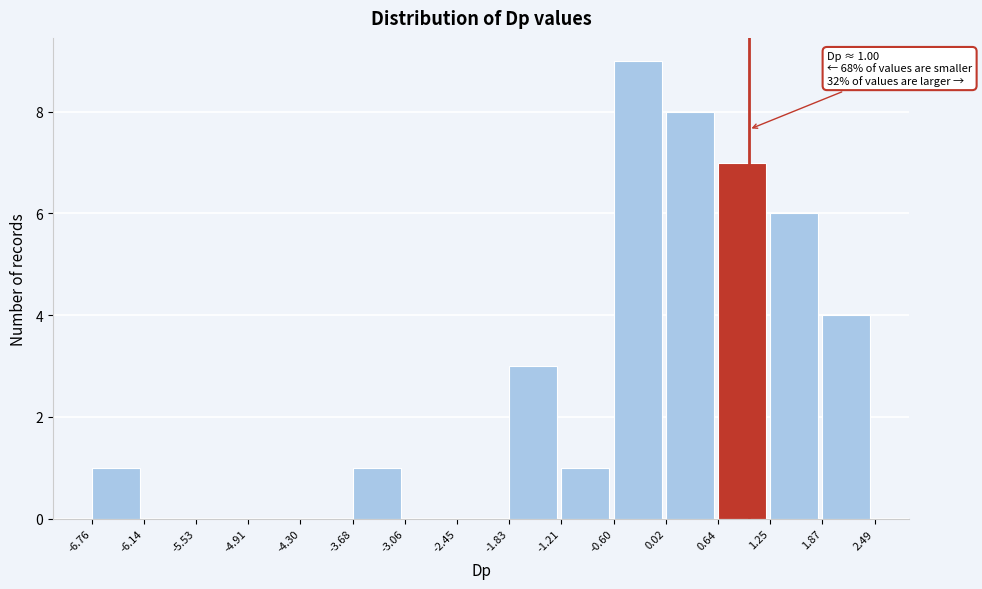

Which range on the x-axis has the tallest bar?

-0.60 to 0.02